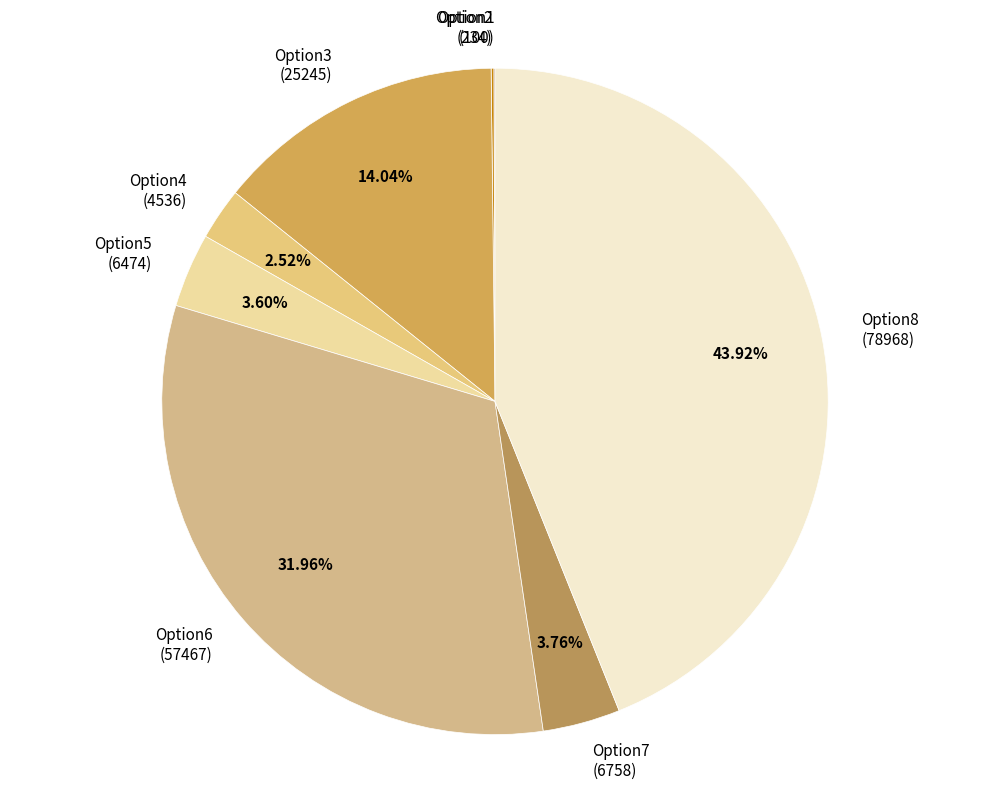

Does Option3 account for over 50% of the chart?

No